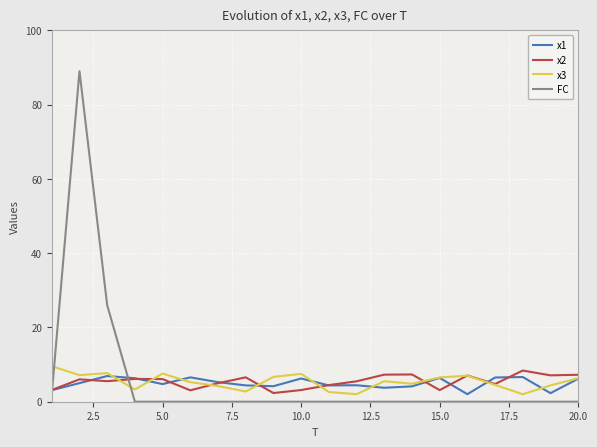

How many values in the x2 series exceed 6?

10